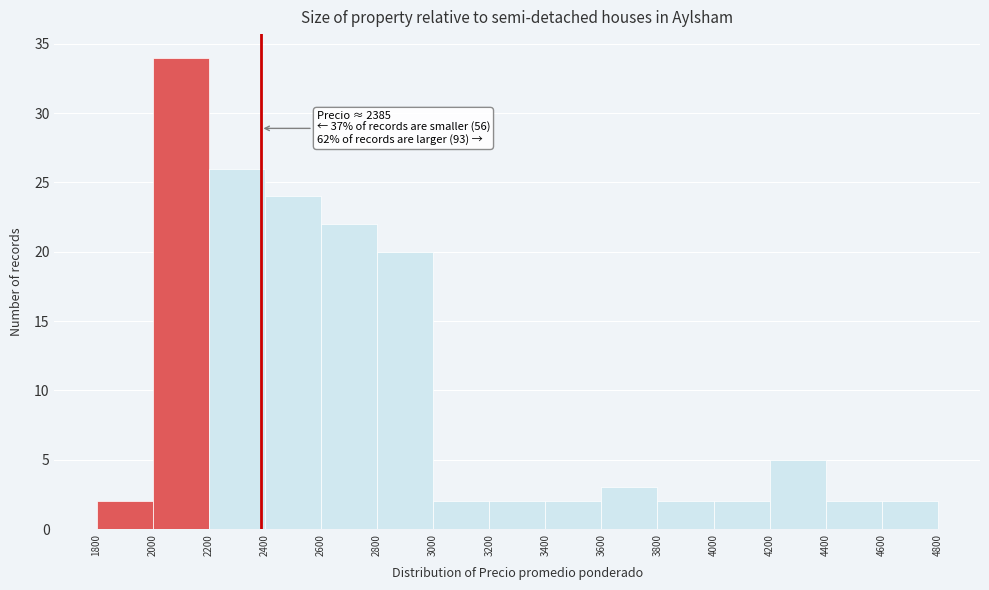

Which range on the x-axis has the tallest bar?

2000 to 2200